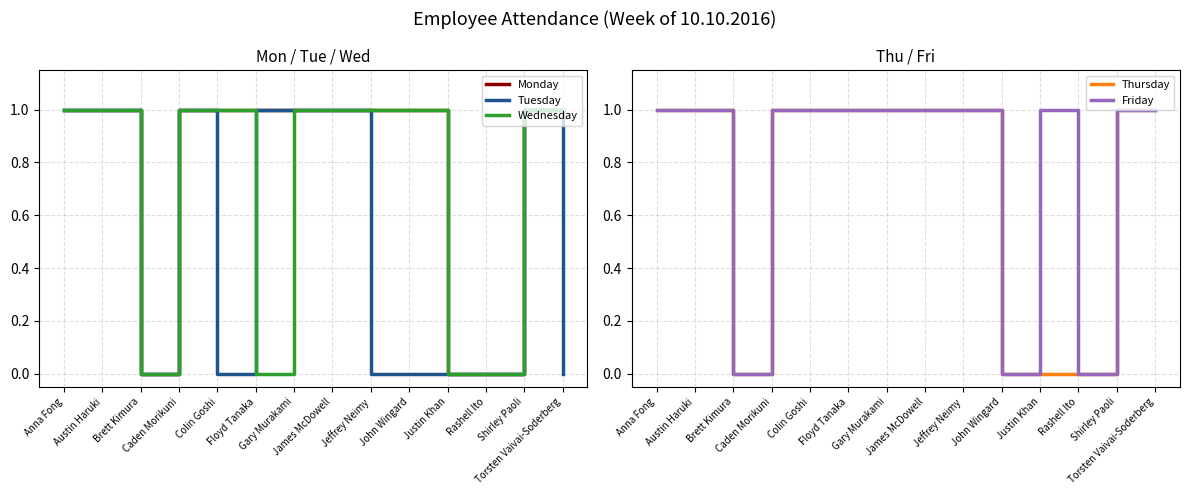

Reading left to right, what are all the values shown in this chart?

Monday: 1	1	0	1	1	1	1	1	1	1	0	0	1	1
Tuesday: 1	1	0	1	0	1	1	1	0	0	0	0	1	0
Wednesday: 1	1	0	1	1	0	1	1	1	1	0	0	1	1
Thursday: 1	1	0	1	1	1	1	1	1	0	0	0	1	1
Friday: 1	1	0	1	1	1	1	1	1	0	1	0	1	1